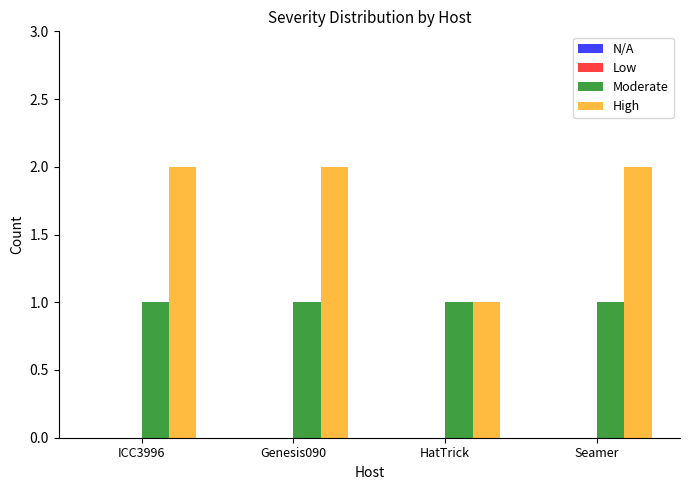

What value does the High series have at Genesis090?

2